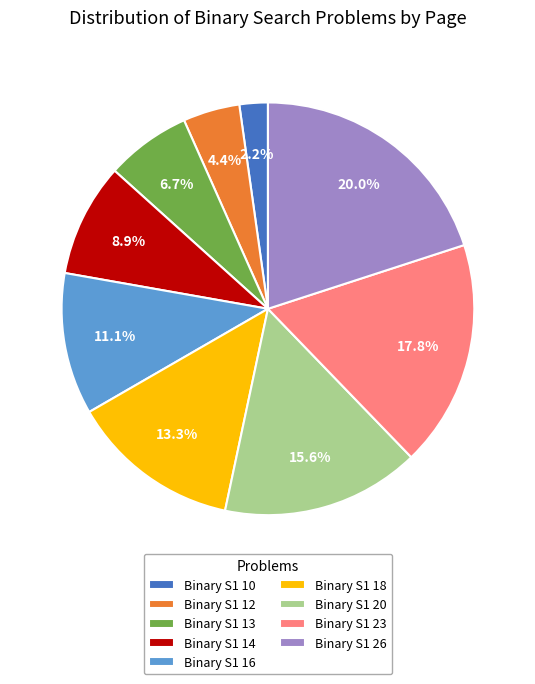

Which has a higher value, Binary S1 26 or Binary S1 23?

Binary S1 26